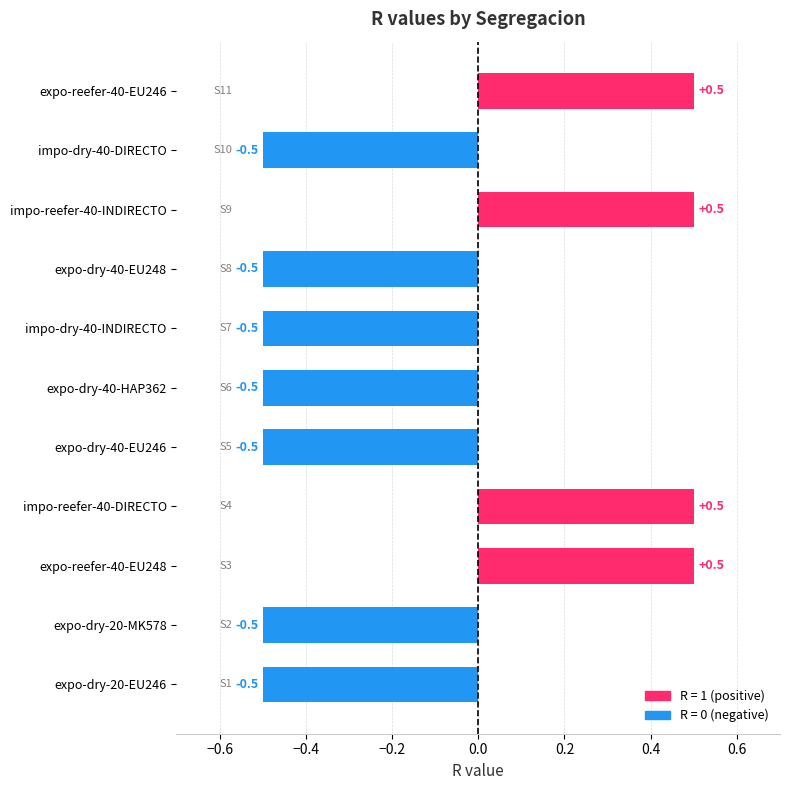

What is the difference between the maximum and minimum values?

1.0